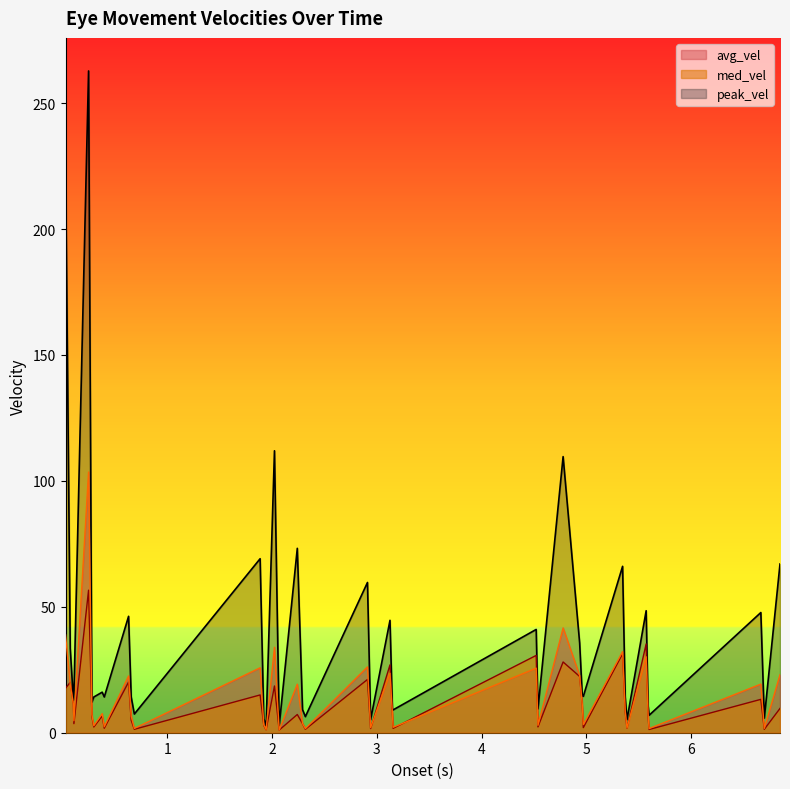

True or false: peak_vel and avg_vel cross at least once.

False